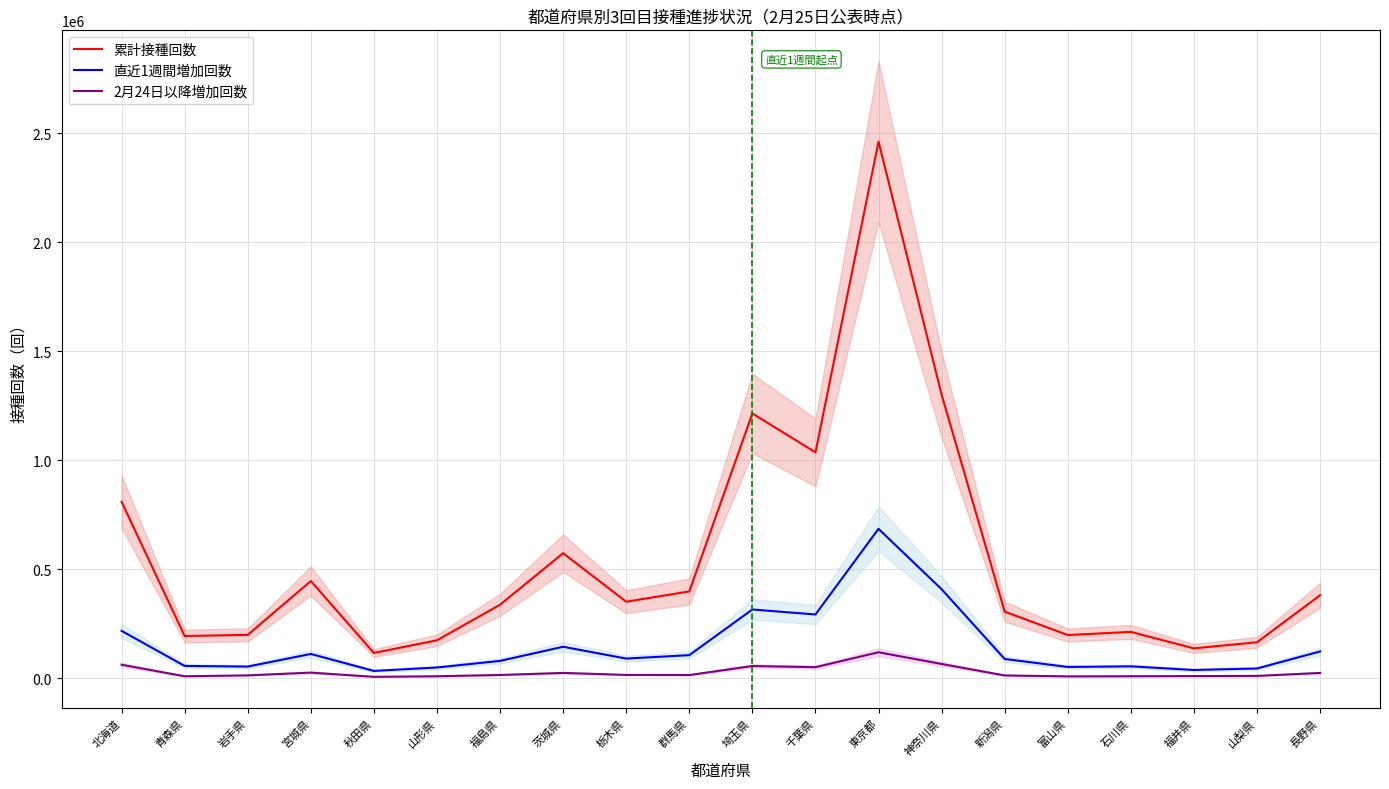

What is the smallest value displayed?

7268